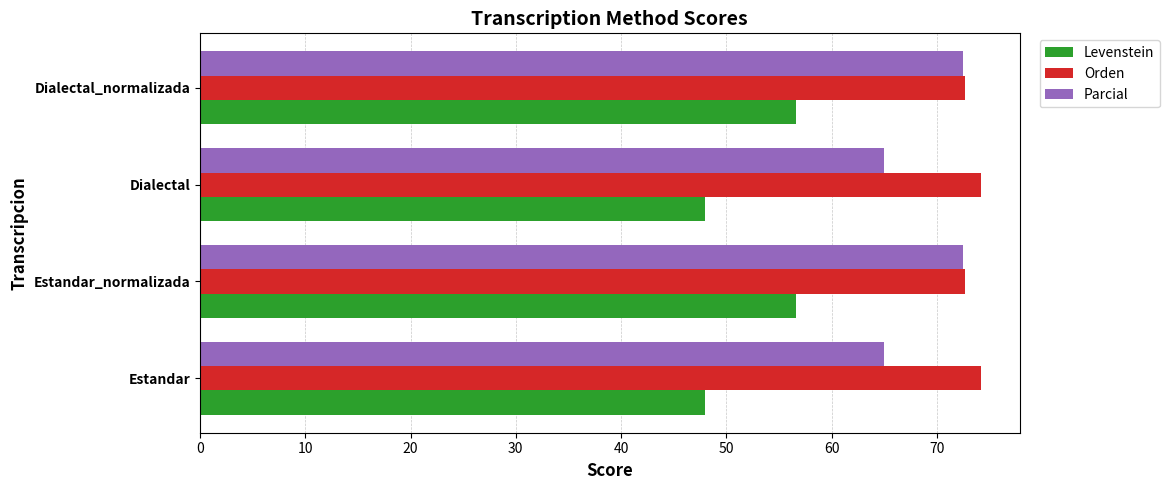

Which series has the largest total across all categories?

Orden